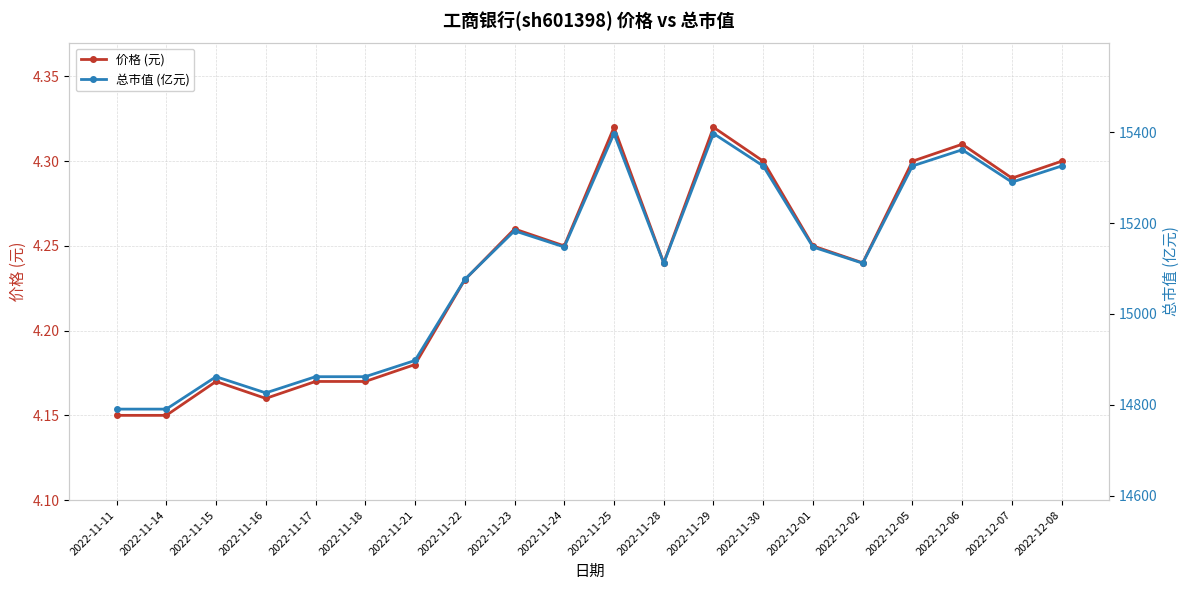

What is the sum of the 总市值 (亿元) values at 2022-12-05 and 2022-11-14?

30116.3